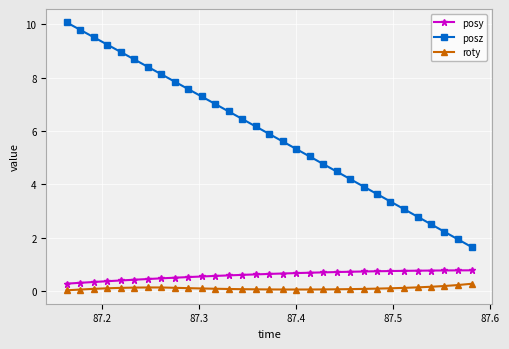

True or false: roty and posy cross at least once.

False